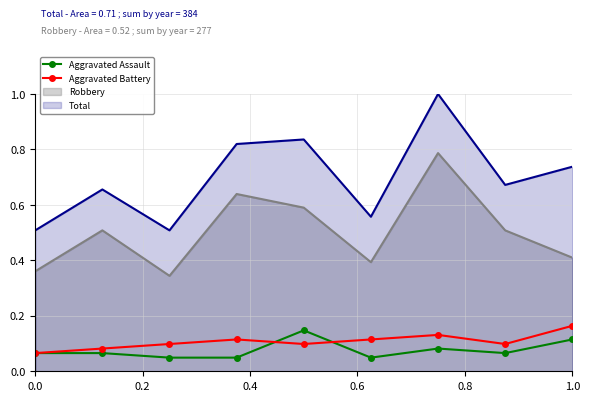

True or false: Total and Aggravated Assault cross at least once.

False